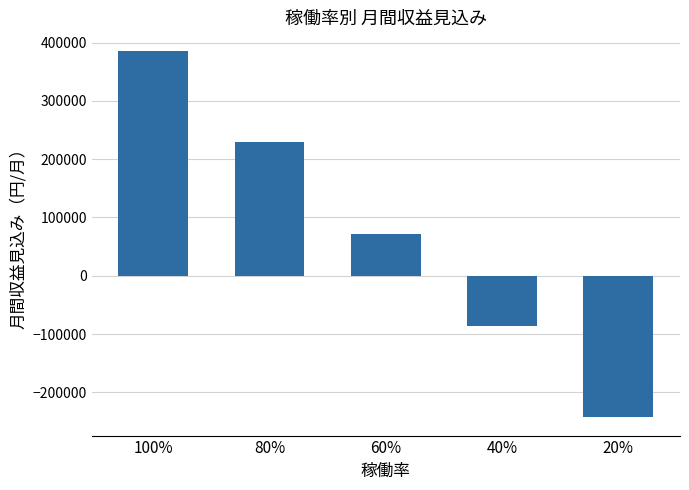

What is the change in value from 60% to 40%?

-157248